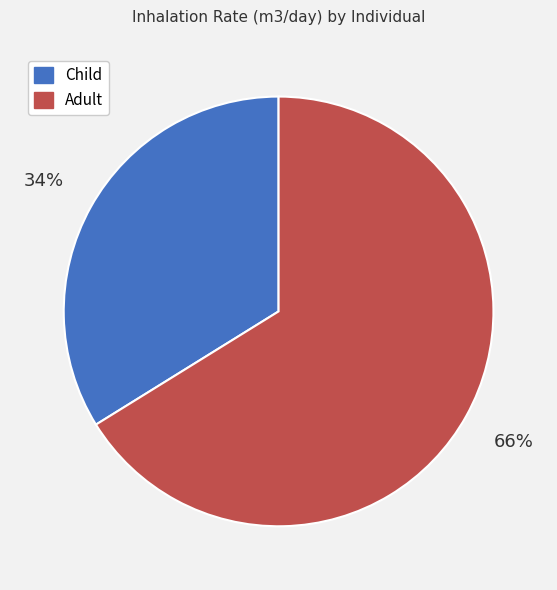

To the nearest percent, what is the average slice percentage?

50%